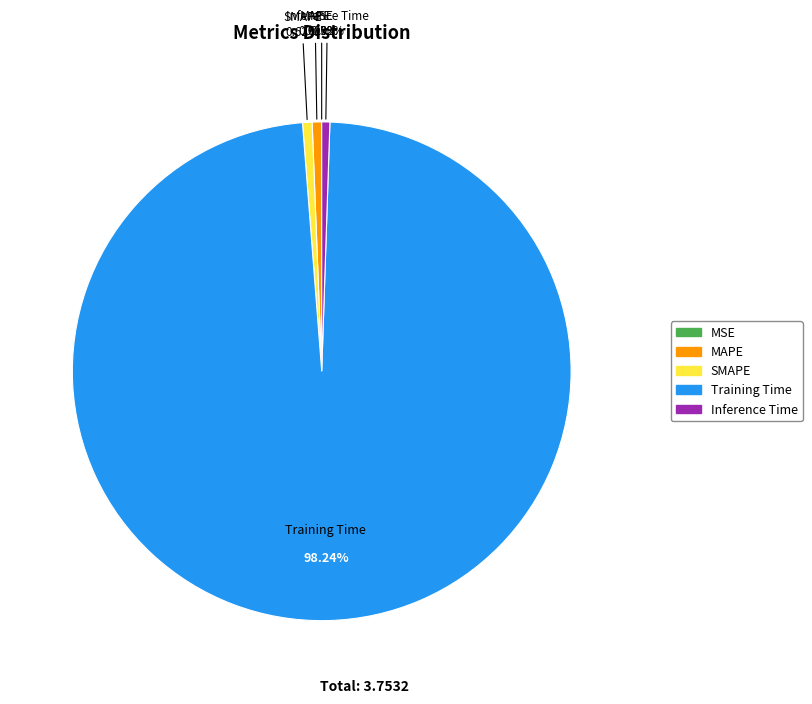

True or false: Inference Time accounts for 11% of the total.

False